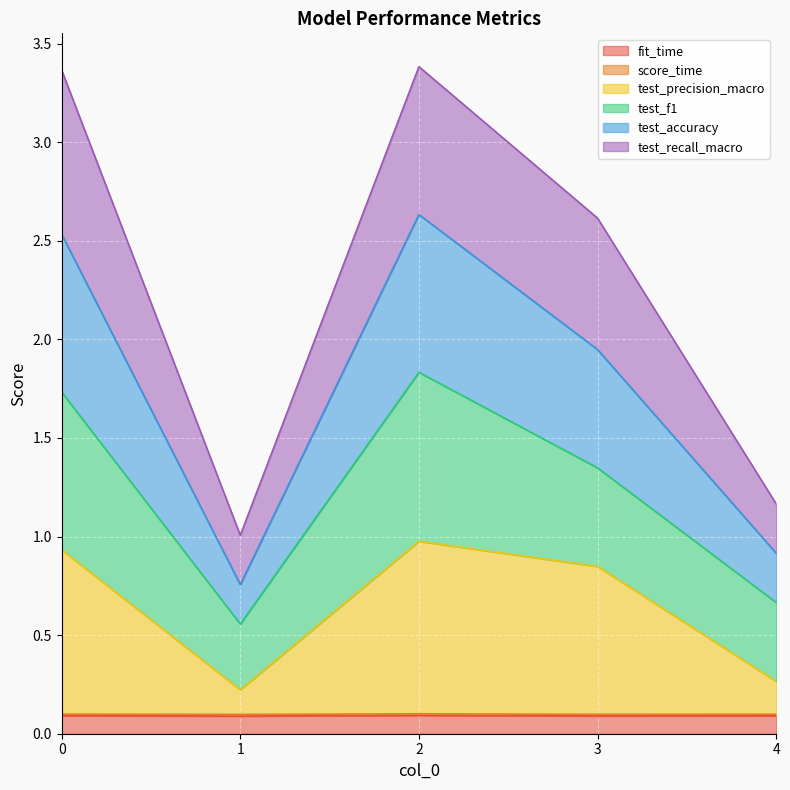

How many lines are shown in the chart?

6